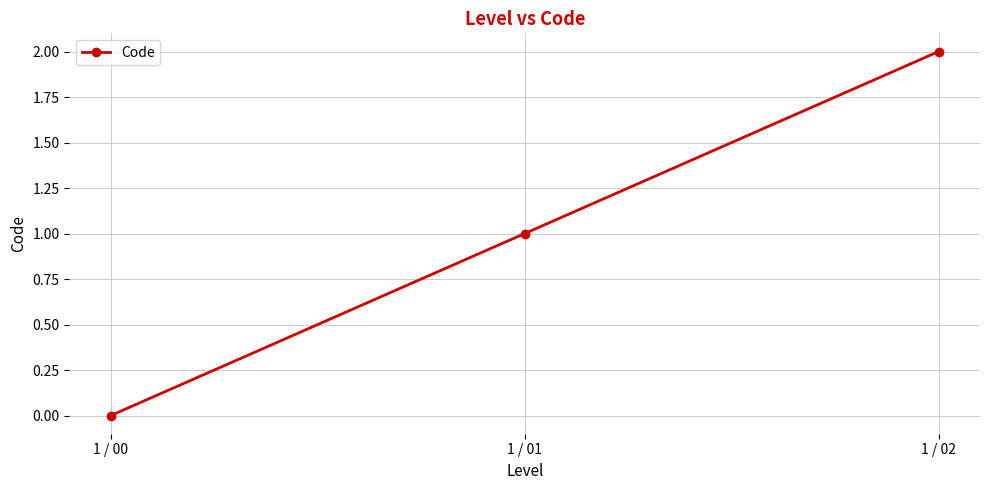

How many positive values are there?

2